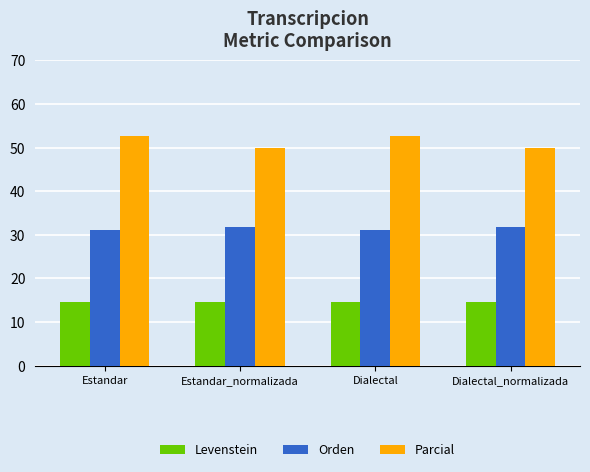

What is the total value across all series at Dialectal?

98.3